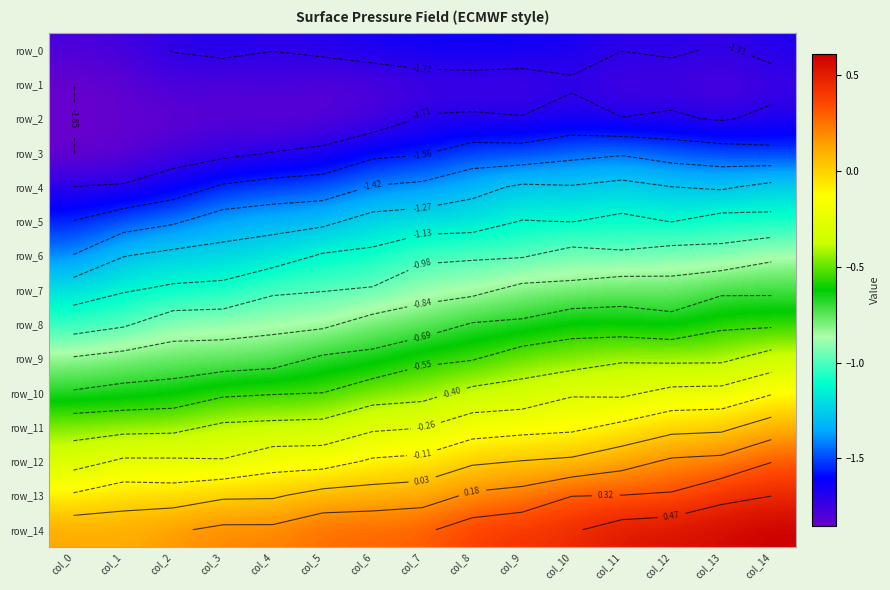

Reading right to left, list all the values displayed in this chart.

row_0: col_14=-1.7	col_13=-1.7	col_12=-1.7	col_11=-1.7	col_10=-1.7	col_9=-1.6	col_8=-1.6	col_7=-1.6	col_6=-1.7	col_5=-1.7	col_4=-1.7	col_3=-1.7	col_2=-1.7	col_1=-1.8	col_0=-1.8
row_1: col_14=-1.8	col_13=-1.8	col_12=-1.8	col_11=-1.8	col_10=-1.7	col_9=-1.8	col_8=-1.8	col_7=-1.8	col_6=-1.8	col_5=-1.8	col_4=-1.8	col_3=-1.8	col_2=-1.8	col_1=-1.8	col_0=-1.9
row_2: col_14=-1.7	col_13=-1.7	col_12=-1.7	col_11=-1.7	col_10=-1.7	col_9=-1.7	col_8=-1.7	col_7=-1.7	col_6=-1.8	col_5=-1.8	col_4=-1.8	col_3=-1.8	col_2=-1.8	col_1=-1.8	col_0=-1.9
row_3: col_14=-1.5	col_13=-1.5	col_12=-1.5	col_11=-1.4	col_10=-1.5	col_9=-1.5	col_8=-1.5	col_7=-1.6	col_6=-1.6	col_5=-1.7	col_4=-1.7	col_3=-1.7	col_2=-1.8	col_1=-1.8	col_0=-1.9
row_4: col_14=-1.2	col_13=-1.3	col_12=-1.3	col_11=-1.2	col_10=-1.3	col_9=-1.3	col_8=-1.3	col_7=-1.4	col_6=-1.4	col_5=-1.5	col_4=-1.5	col_3=-1.5	col_2=-1.6	col_1=-1.7	col_0=-1.7
row_5: col_14=-1.1	col_13=-1.1	col_12=-1.1	col_11=-1.1	col_10=-1.1	col_9=-1.1	col_8=-1.2	col_7=-1.2	col_6=-1.2	col_5=-1.3	col_4=-1.3	col_3=-1.4	col_2=-1.4	col_1=-1.5	col_0=-1.6
row_6: col_14=-0.9	col_13=-0.9	col_12=-0.9	col_11=-1.0	col_10=-0.9	col_9=-1.0	col_8=-1.0	col_7=-1.0	col_6=-1.1	col_5=-1.1	col_4=-1.2	col_3=-1.2	col_2=-1.2	col_1=-1.3	col_0=-1.4
row_7: col_14=-0.7	col_13=-0.7	col_12=-0.8	col_11=-0.8	col_10=-0.8	col_9=-0.8	col_8=-0.9	col_7=-0.9	col_6=-1.0	col_5=-1.0	col_4=-1.0	col_3=-1.1	col_2=-1.1	col_1=-1.1	col_0=-1.2
row_8: col_14=-0.6	col_13=-0.6	col_12=-0.6	col_11=-0.6	col_10=-0.6	col_9=-0.7	col_8=-0.7	col_7=-0.8	col_6=-0.8	col_5=-0.9	col_4=-0.9	col_3=-0.9	col_2=-0.9	col_1=-1.0	col_0=-1.0
row_9: col_14=-0.3	col_13=-0.4	col_12=-0.4	col_11=-0.4	col_10=-0.5	col_9=-0.5	col_8=-0.6	col_7=-0.6	col_6=-0.7	col_5=-0.7	col_4=-0.7	col_3=-0.8	col_2=-0.8	col_1=-0.8	col_0=-0.8
row_10: col_14=-0.1	col_13=-0.2	col_12=-0.2	col_11=-0.3	col_10=-0.3	col_9=-0.4	col_8=-0.4	col_7=-0.5	col_6=-0.5	col_5=-0.5	col_4=-0.6	col_3=-0.6	col_2=-0.6	col_1=-0.7	col_0=-0.7
row_11: col_14=0.1	col_13=0.0	col_12=-0.0	col_11=-0.1	col_10=-0.1	col_9=-0.2	col_8=-0.2	col_7=-0.3	col_6=-0.3	col_5=-0.4	col_4=-0.4	col_3=-0.4	col_2=-0.4	col_1=-0.4	col_0=-0.5
row_12: col_14=0.3	col_13=0.2	col_12=0.2	col_11=0.1	col_10=0.1	col_9=0.0	col_8=0.0	col_7=-0.1	col_6=-0.1	col_5=-0.2	col_4=-0.2	col_3=-0.2	col_2=-0.2	col_1=-0.2	col_0=-0.3
row_13: col_14=0.5	col_13=0.4	col_12=0.3	col_11=0.3	col_10=0.3	col_9=0.2	col_8=0.2	col_7=0.1	col_6=0.1	col_5=0.1	col_4=0.0	col_3=0.0	col_2=-0.0	col_1=-0.0	col_0=-0.1
row_14: col_14=0.6	col_13=0.6	col_12=0.5	col_11=0.5	col_10=0.5	col_9=0.4	col_8=0.4	col_7=0.3	col_6=0.3	col_5=0.3	col_4=0.2	col_3=0.2	col_2=0.2	col_1=0.1	col_0=0.1